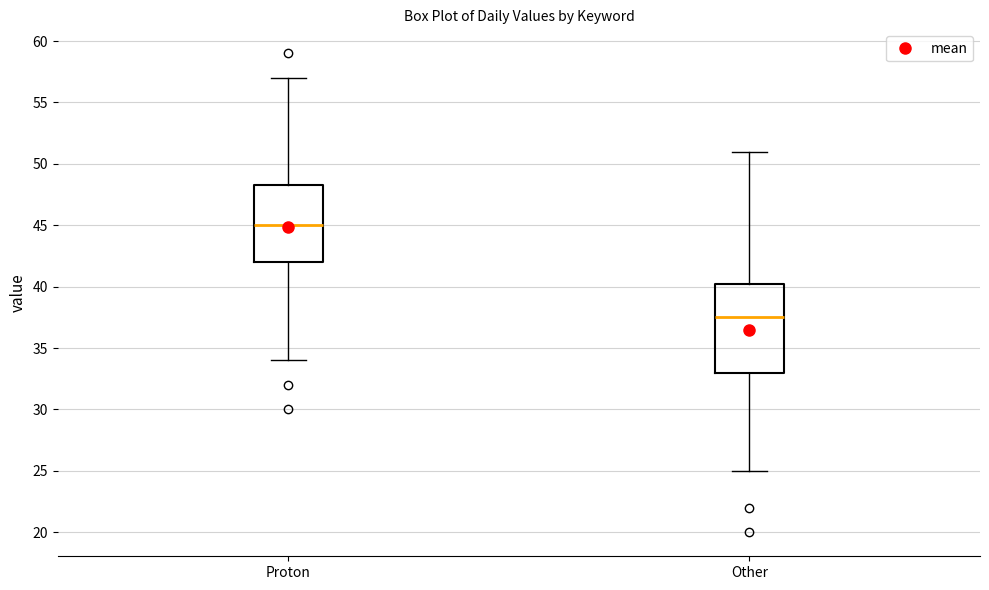

Reading left to right, read every box against the y-axis: the position of its median line, the range the box covers, and the ends of its whiskers. The values are not printed on the chart, so give them approximately, as read against the axis.

Proton: median 45.0, box 42.0 to 48.5, whiskers 34.0 to 57.0
Other: median 37.5, box 33.0 to 40.5, whiskers 25.0 to 51.0